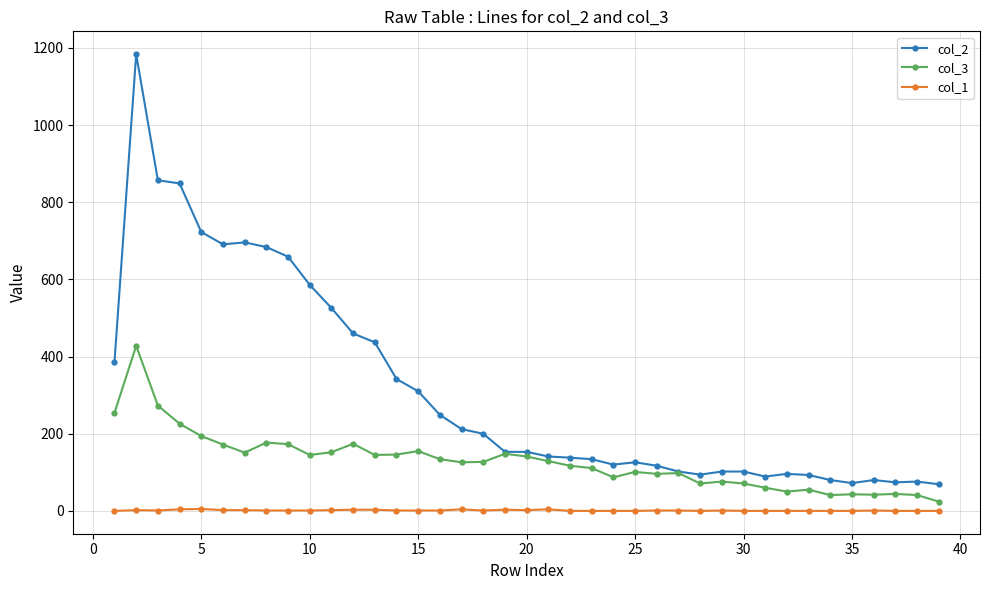

Which series has the largest total across all categories?

col_2